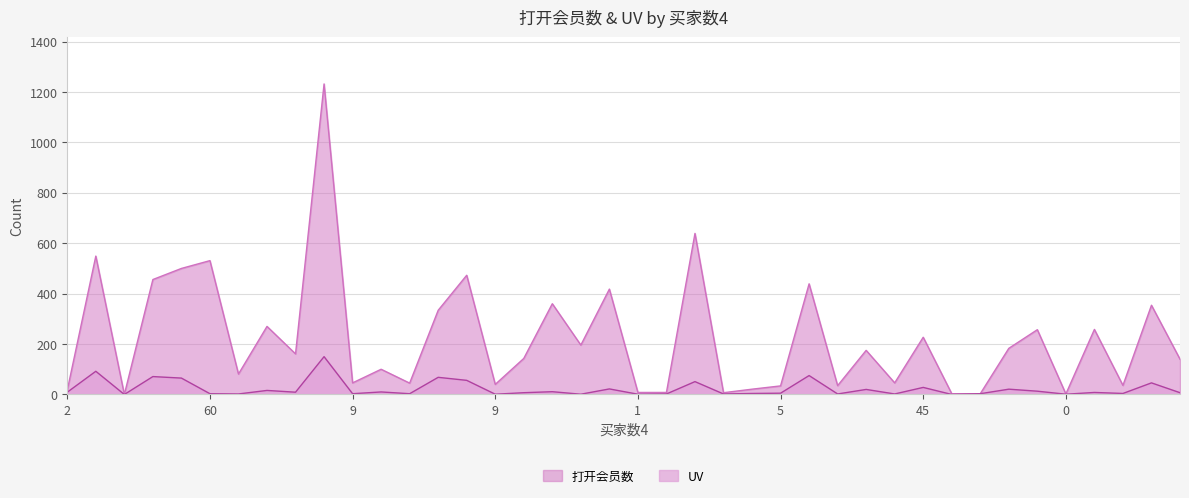

What is the total value across all series at 103?

440